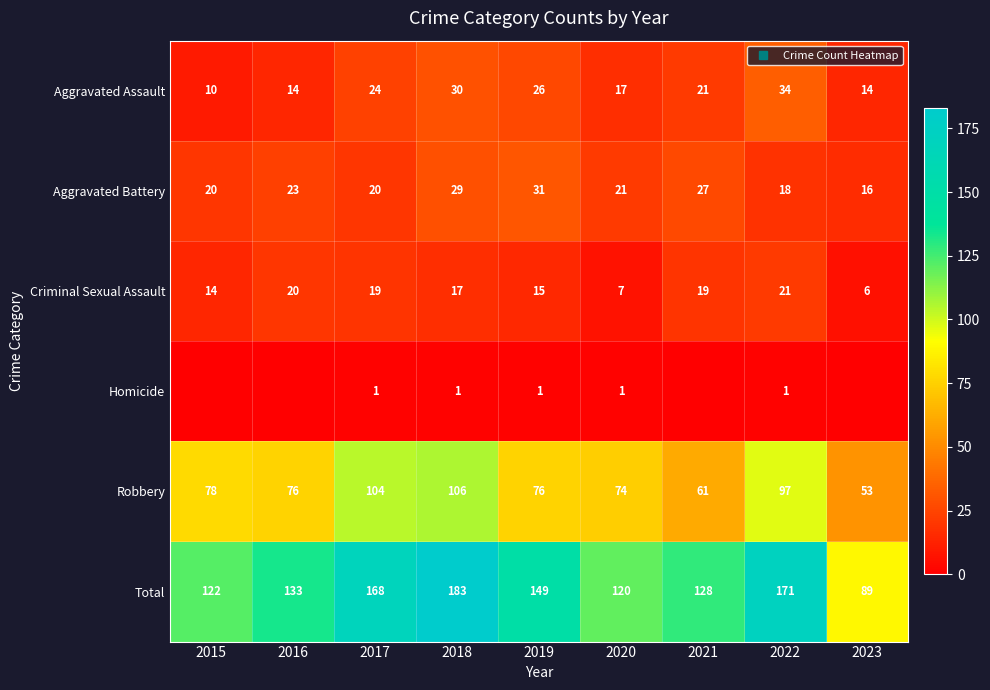

The Criminal Sexual Assault series shows 5 at 2022. True or false?

False